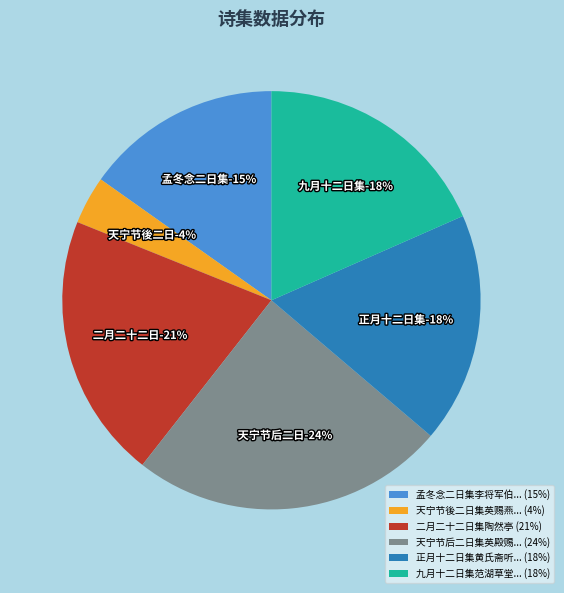

Is there a majority slice in this chart?

No